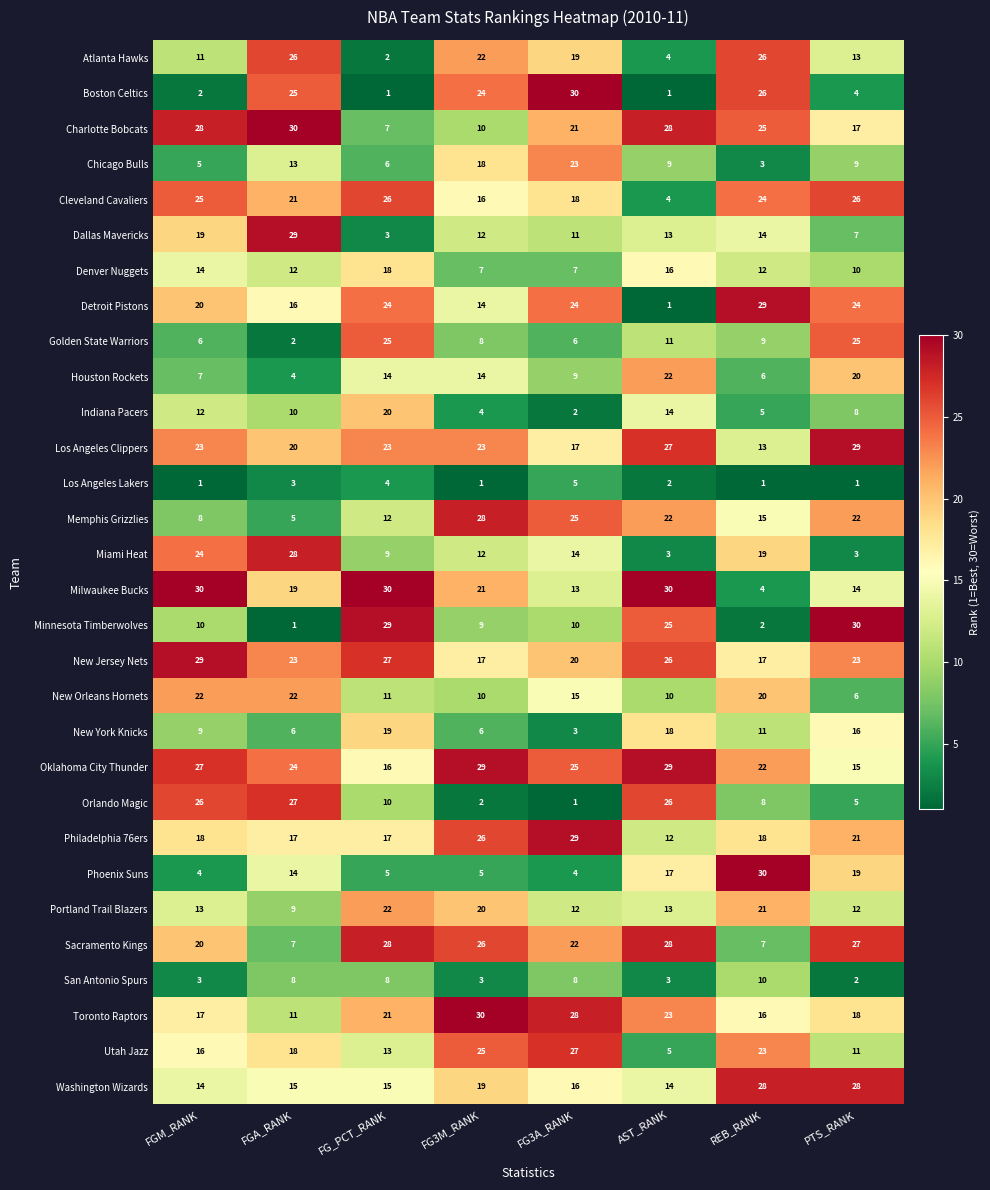

The Atlanta Hawks series shows 46 at REB_RANK. True or false?

False